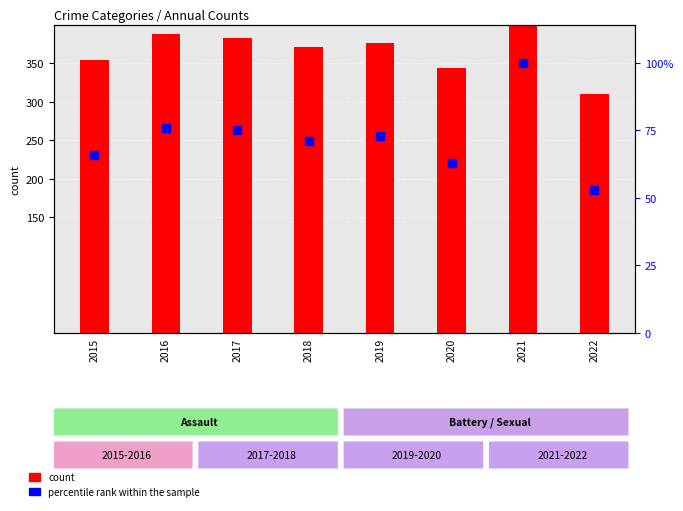

What is the value of the percentile rank within the sample bar at the 1st from the left?

231.0